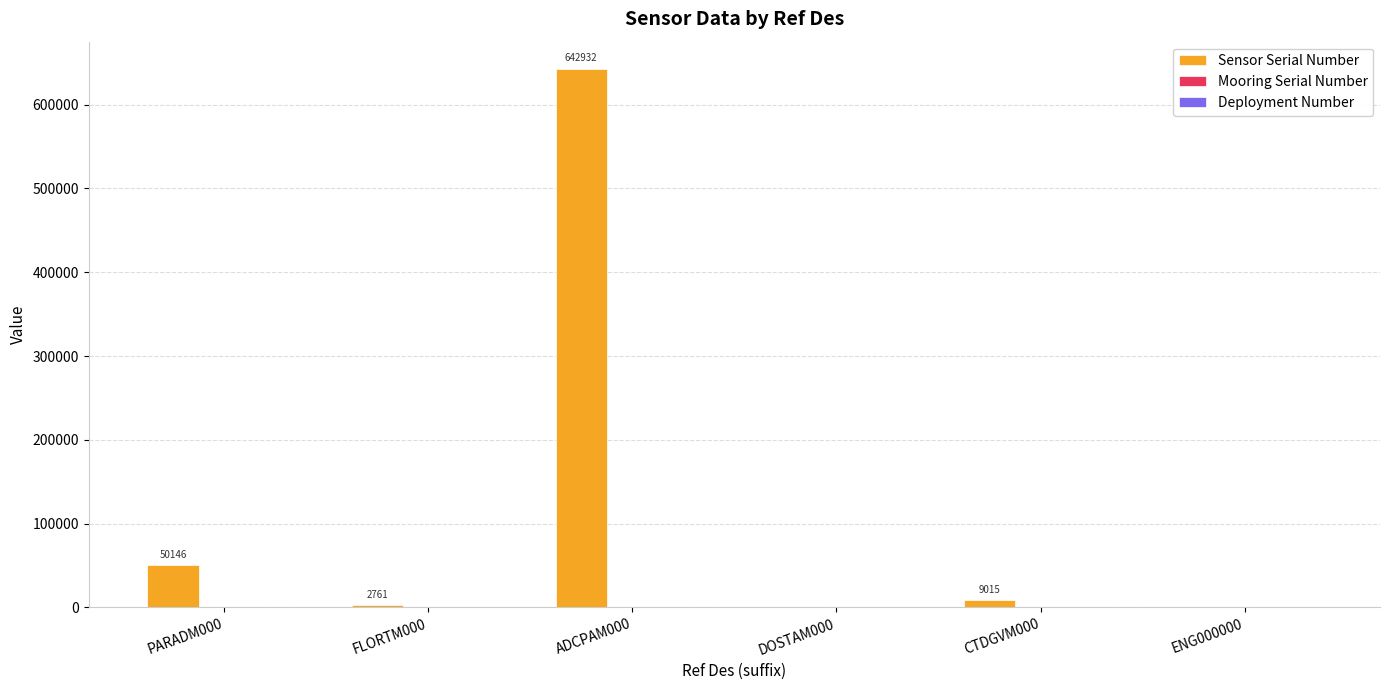

The Sensor Serial Number series shows 642932 at ADCPAM000. True or false?

True